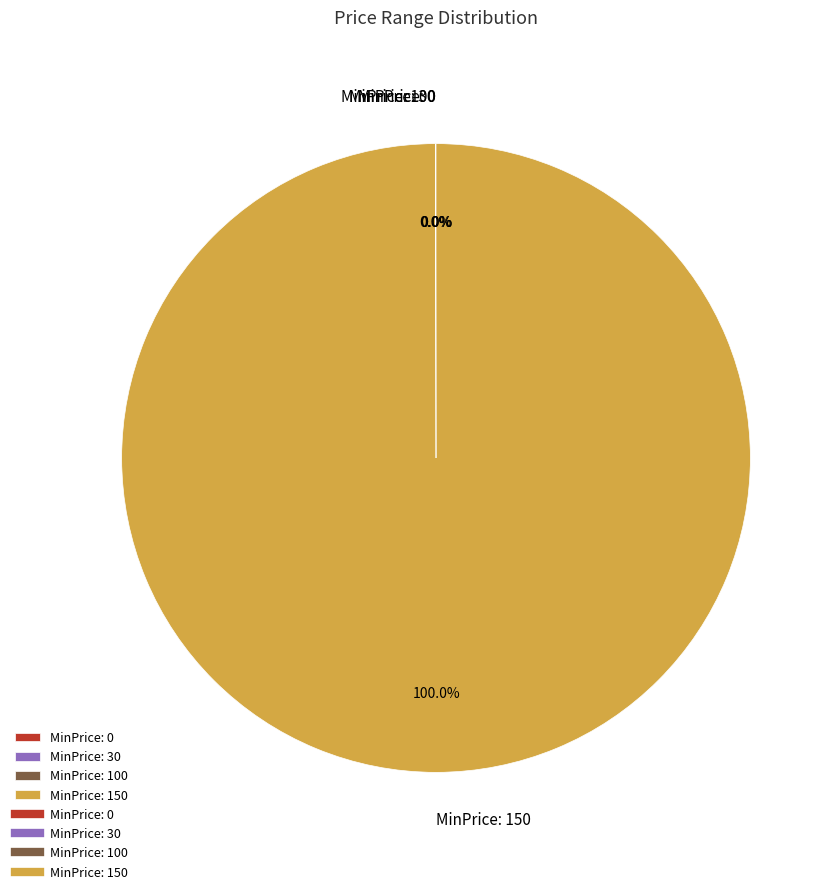

Does MinPrice: 150 account for over 50% of the chart?

Yes